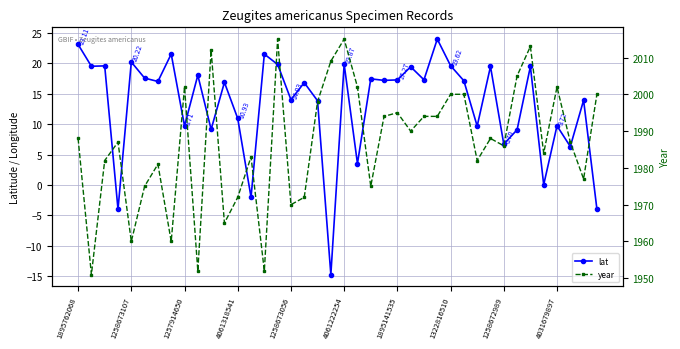

What is the lowest value of the year series?

1951.0